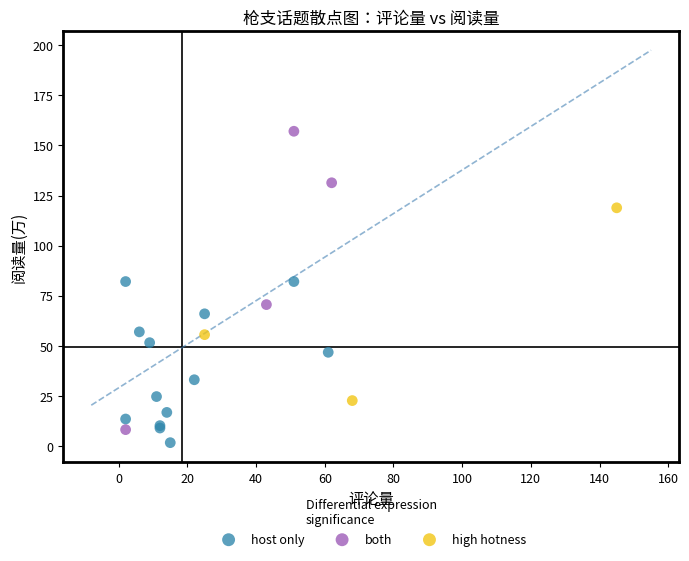

What are all the series names shown in the legend?

host only, both, high hotness